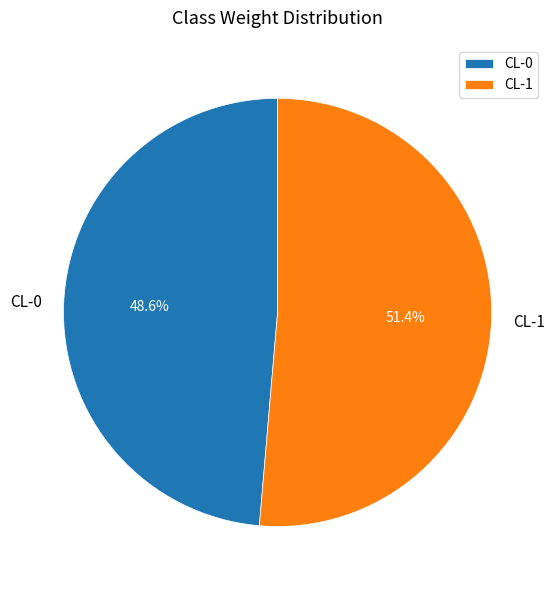

To the nearest percent, what percentage of the pie is CL-0?

49%